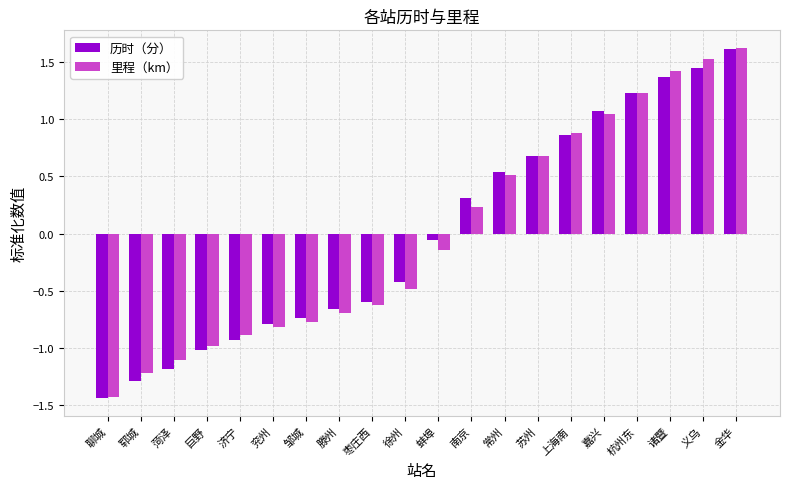

At which category is the sum across all series the highest?

金华